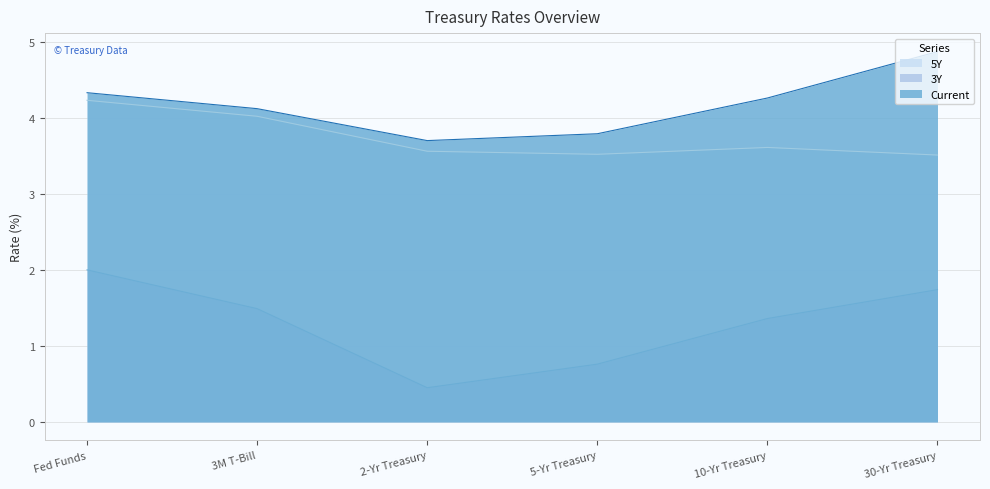

What is the label of the 6th point from the right?

Fed Funds